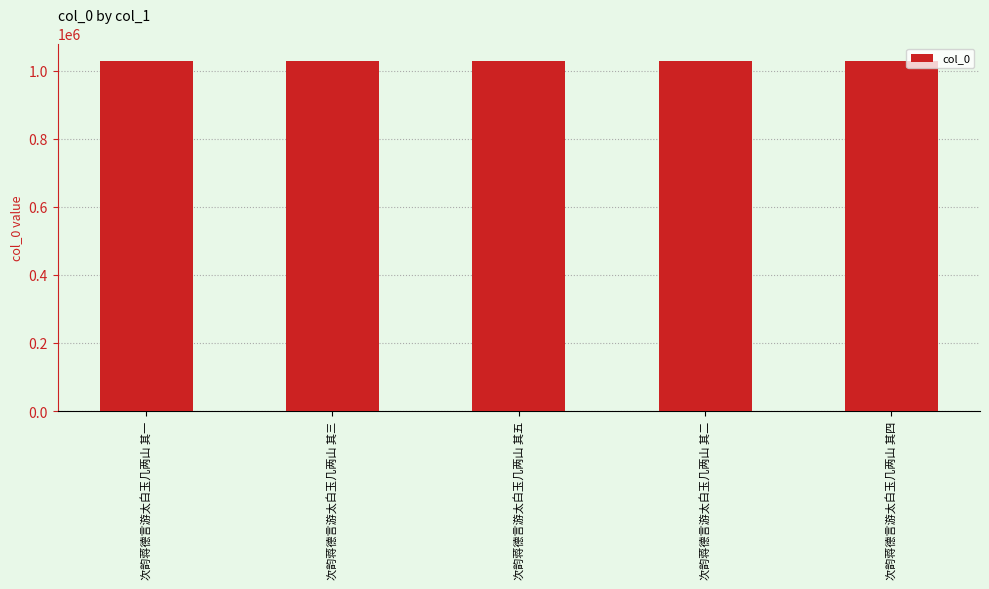

Approximately how many times larger is the value at 次韵蒋德言游太白玉几两山 其四 compared to 次韵蒋德言游太白玉几两山 其三?

1.0